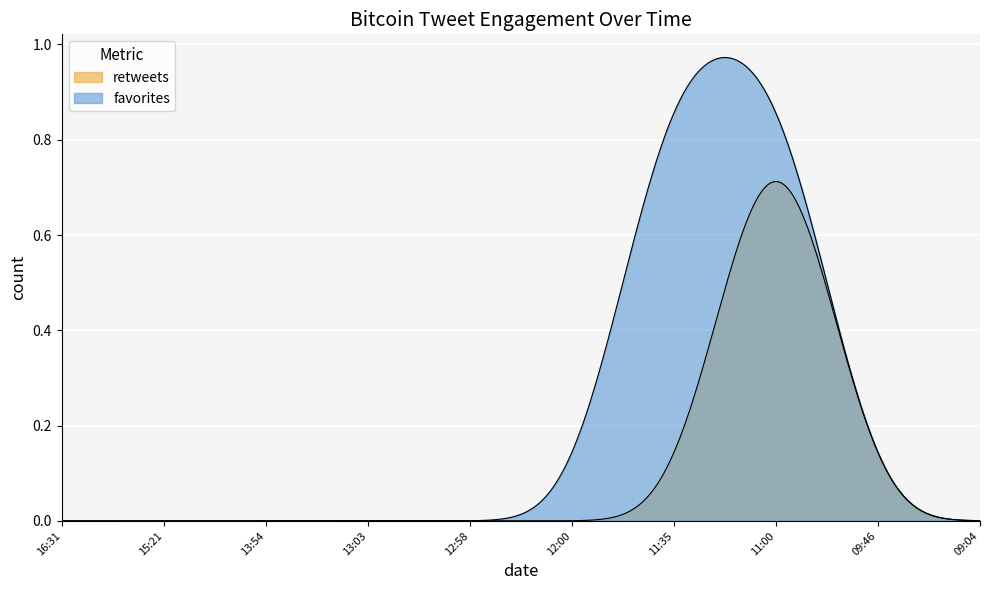

What position from the right is 2011-04-10 09:04?

1